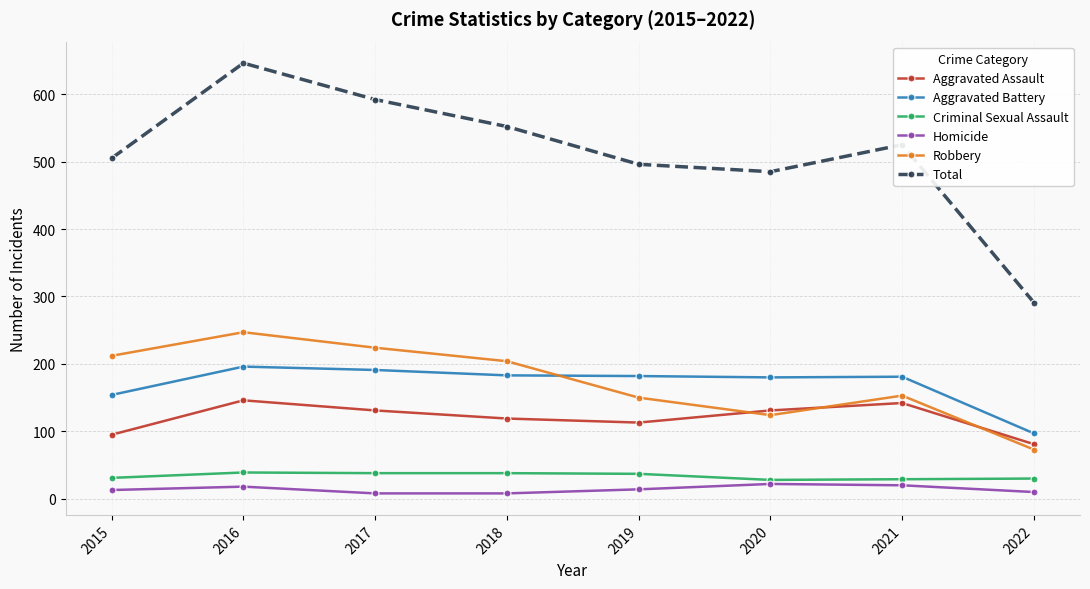

Is it true that Robbery equals 353 at 2017?

False